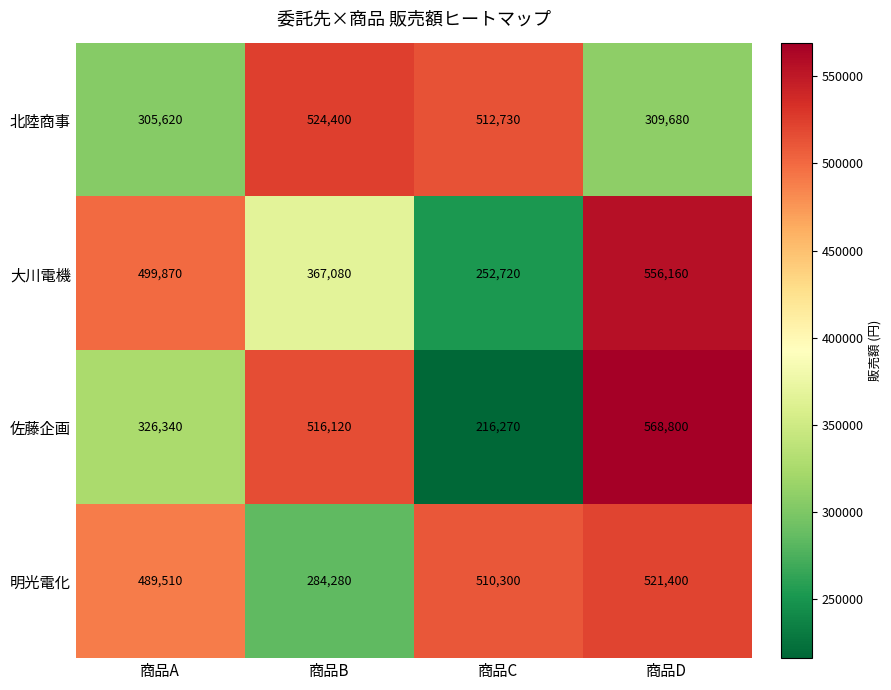

What is the difference between the second highest and second lowest values in the 北陸商事 series?

203050